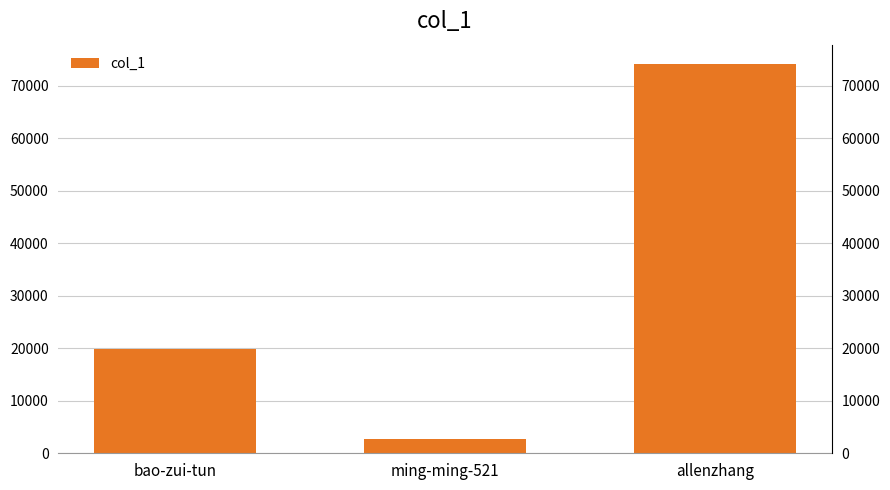

Count the number of values greater than 19784.

1